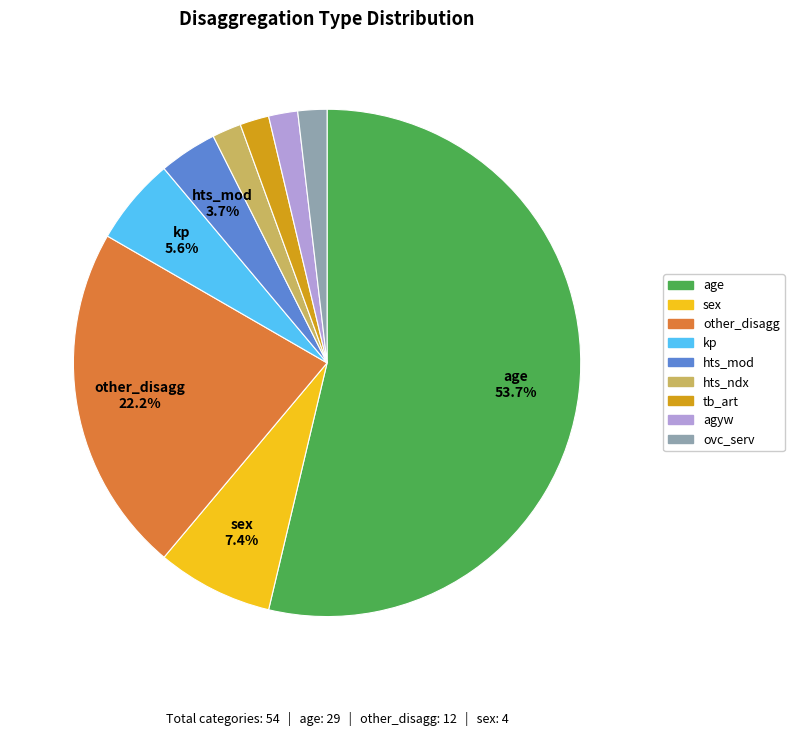

How many slices are in this pie chart?

9